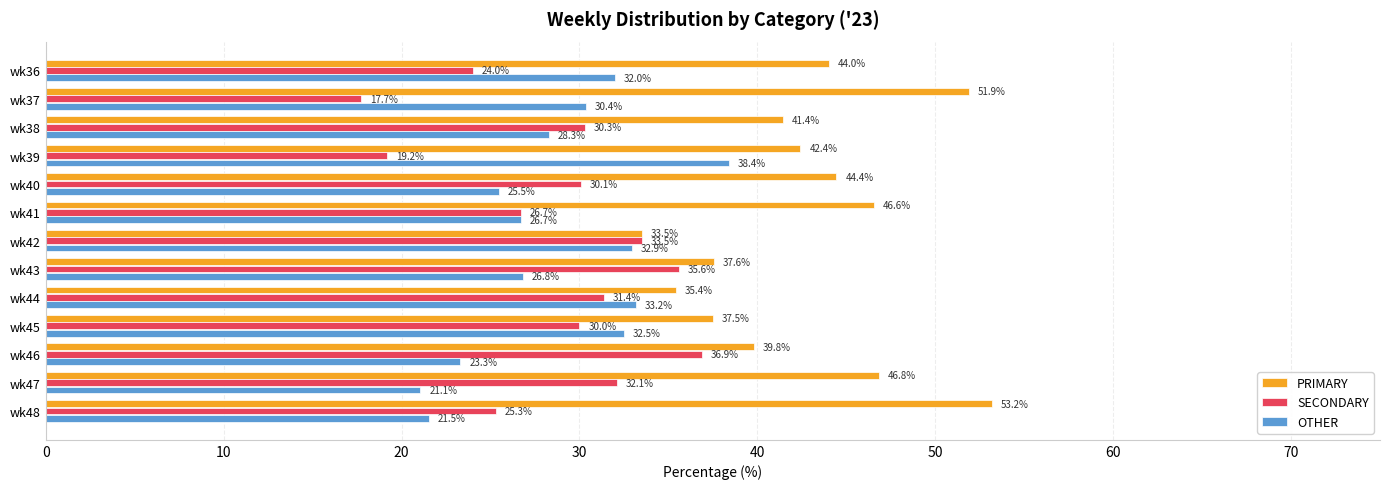

The OTHER series shows 5.1 at wk46. True or false?

False